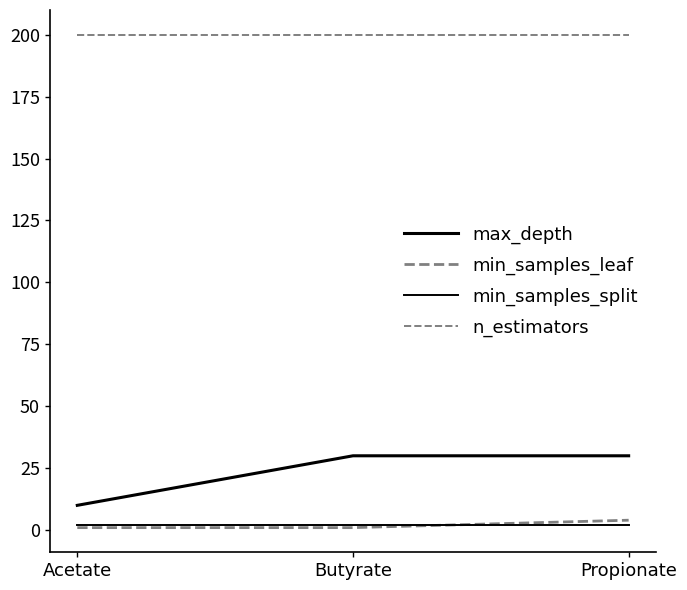

Is this an area chart (filled region under the line)?

No